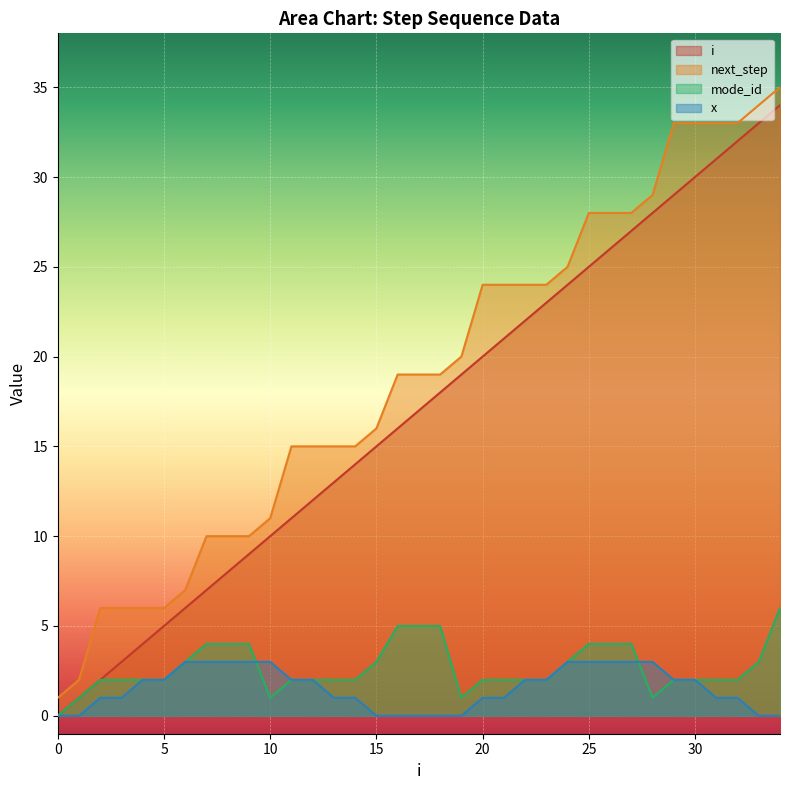

What is the difference between the maximum and minimum values in the mode_id series?

6